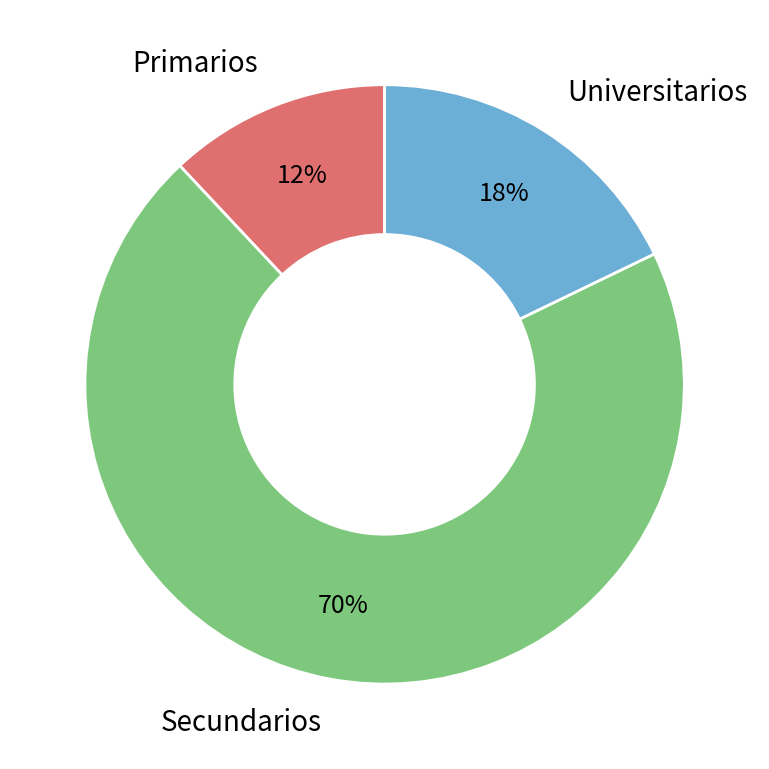

Which category has the smallest portion of the pie?

Primarios